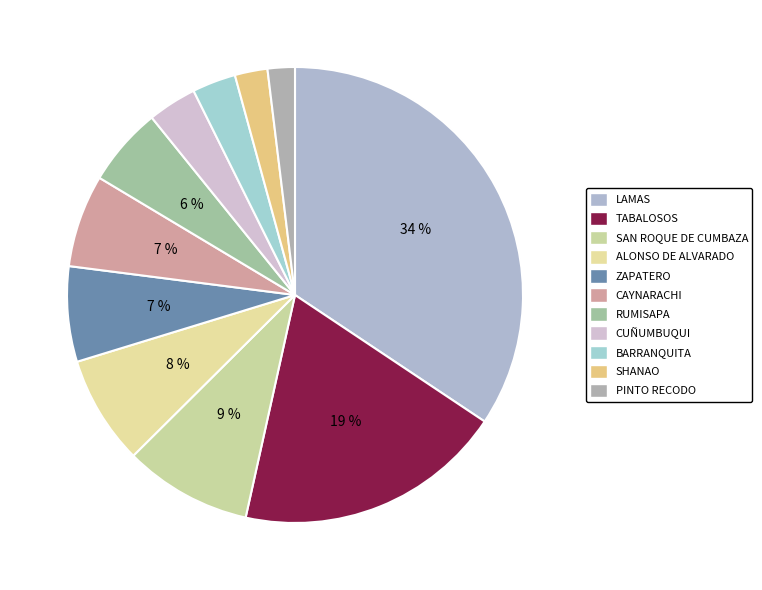

Do CUÑUMBUQUI and CAYNARACHI together represent more than half of the pie?

No